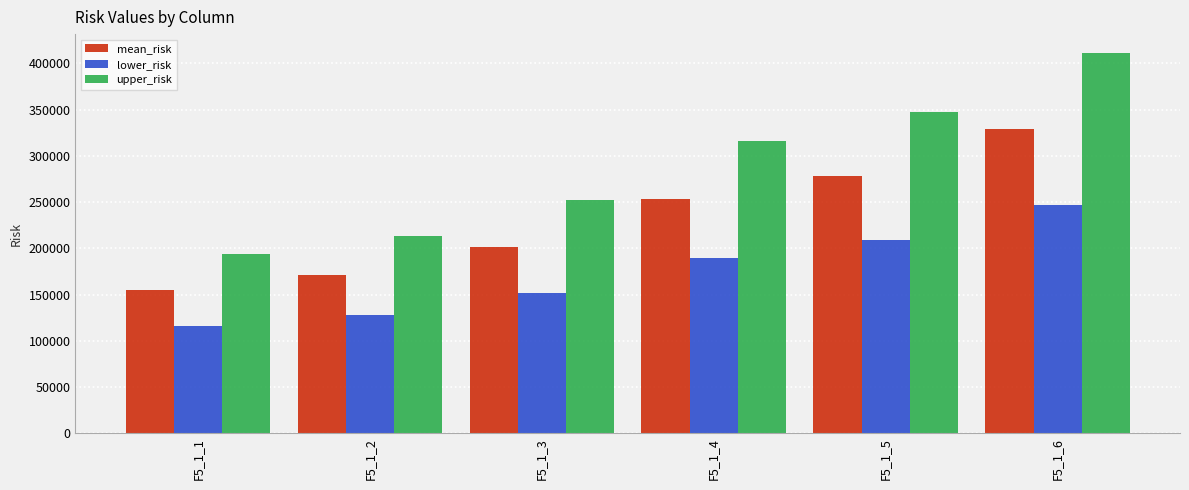

Reading left to right, what are all the values shown in this chart?

mean_risk: 155186.3	170704.9	201742.2	252953.7	278249.3	328839.7
lower_risk: 116389.7	128028.7	151306.7	189715.3	208687.0	246629.8
upper_risk: 193982.9	213381.2	252177.8	316192.1	347811.7	411049.6